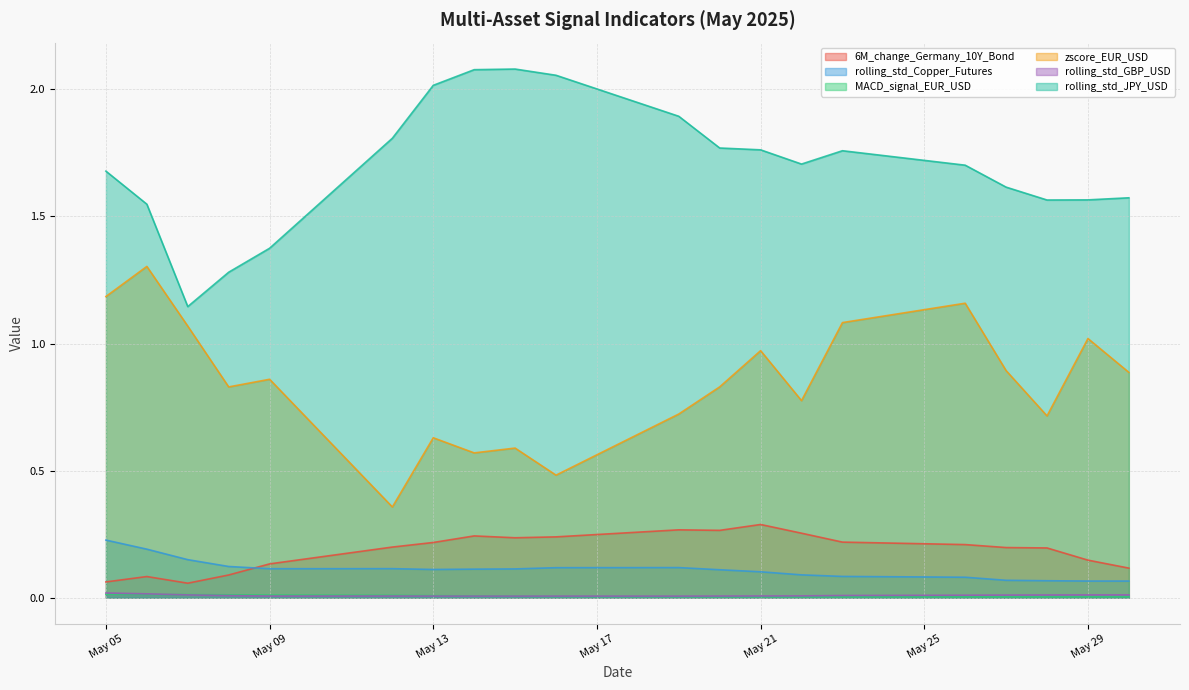

Which series has the largest total across all categories?

rolling_std_JPY_USD